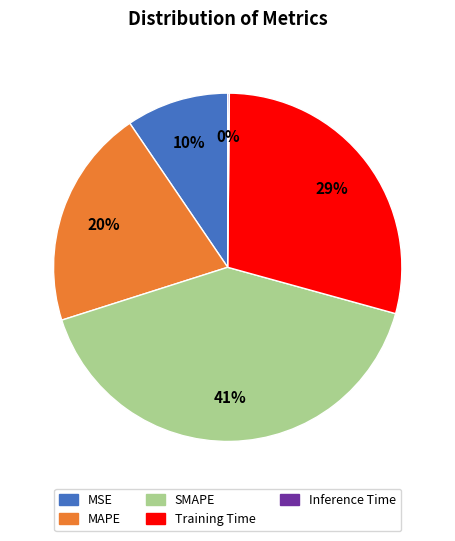

Is MAPE the majority of the pie?

No